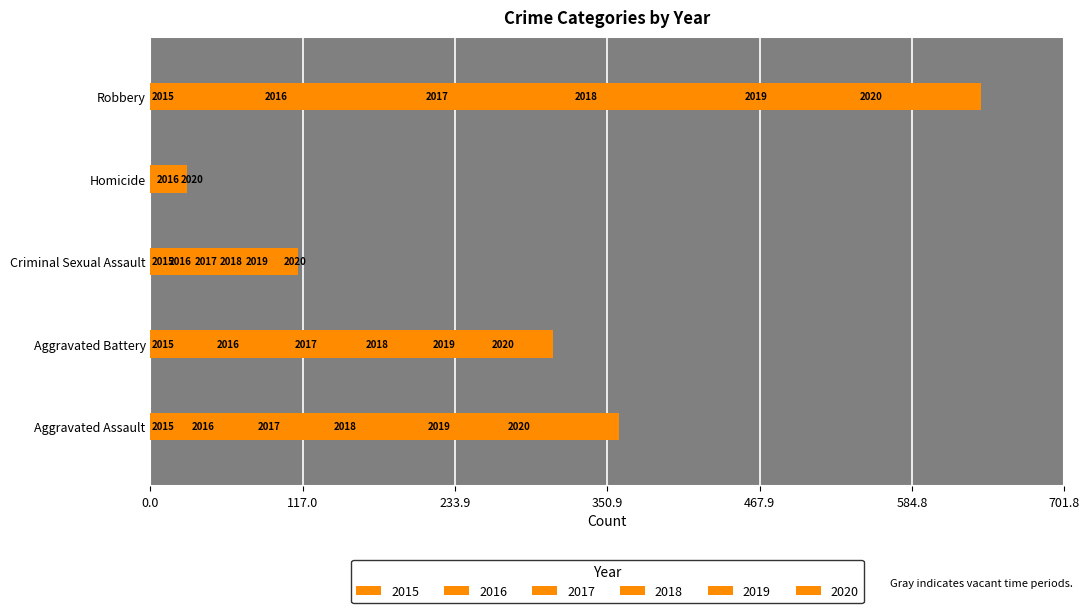

The 2015 series shows 13 at Criminal Sexual Assault. True or false?

True